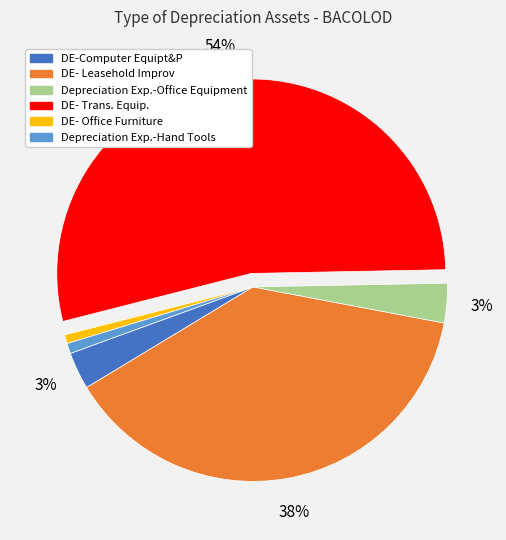

Is the sum of Depreciation Exp.-Office Equipment and DE-Computer Equipt&P greater than half?

No